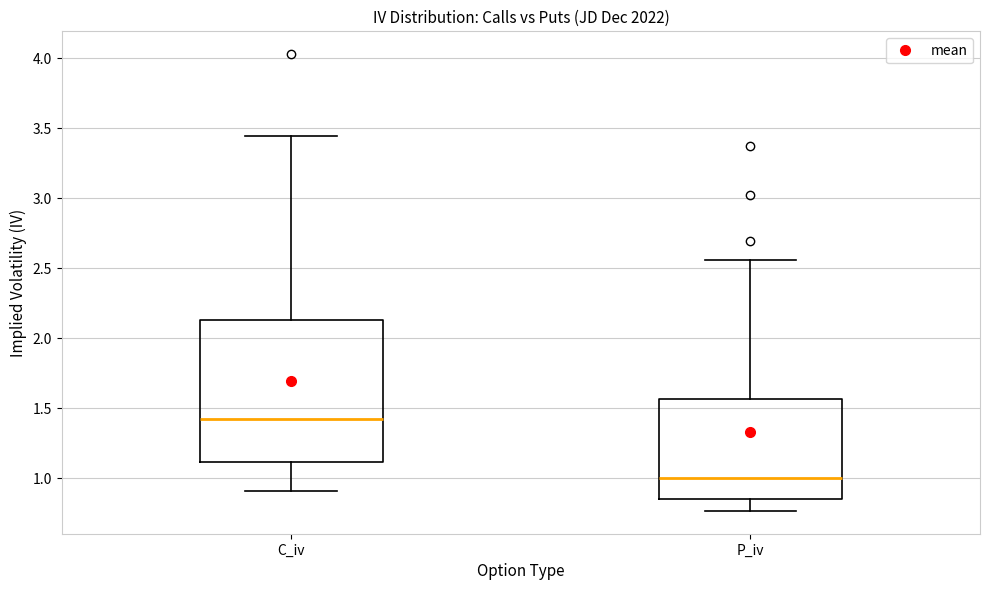

Reading left to right, read every box against the y-axis: the position of its median line, the range the box covers, and the ends of its whiskers. The values are not printed on the chart, so give them approximately, as read against the axis.

C_iv: median 1.45, box 1.10 to 2.15, whiskers 0.90 to 3.45
P_iv: median 1.00, box 0.85 to 1.55, whiskers 0.75 to 2.55